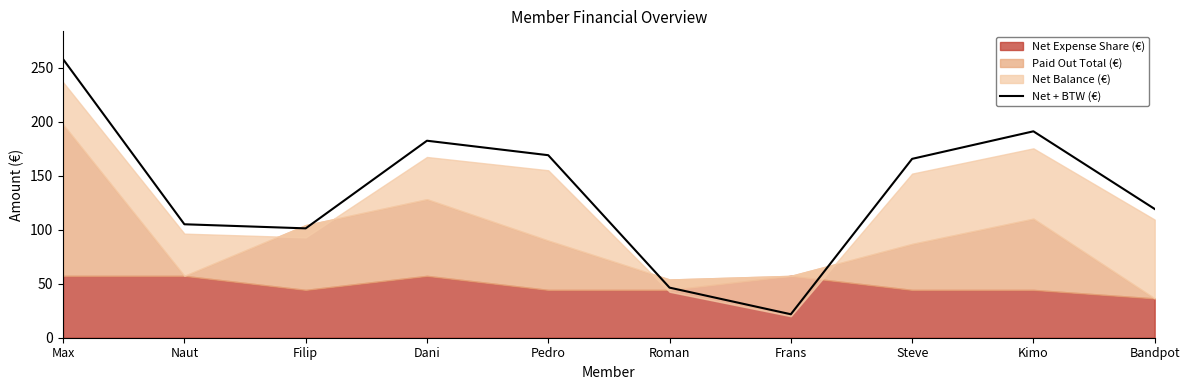

What is the ratio of the value at Bandpot to the value at Roman?

2.6